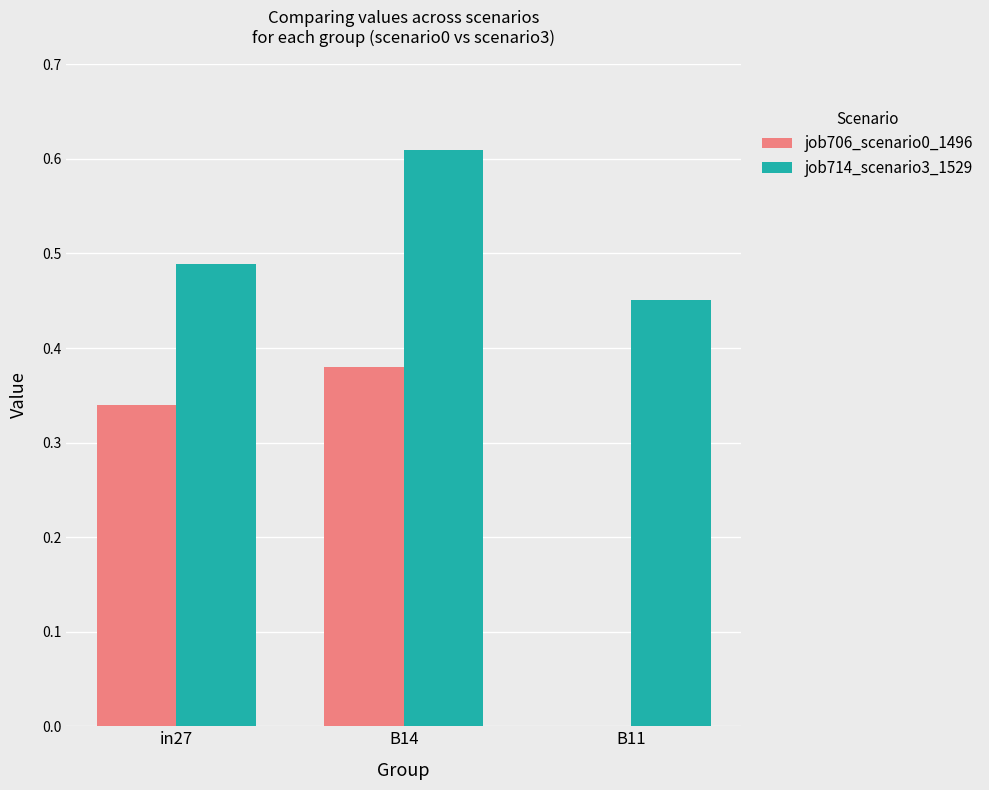

At which label does job714_scenario3_1529 reach its peak?

B14